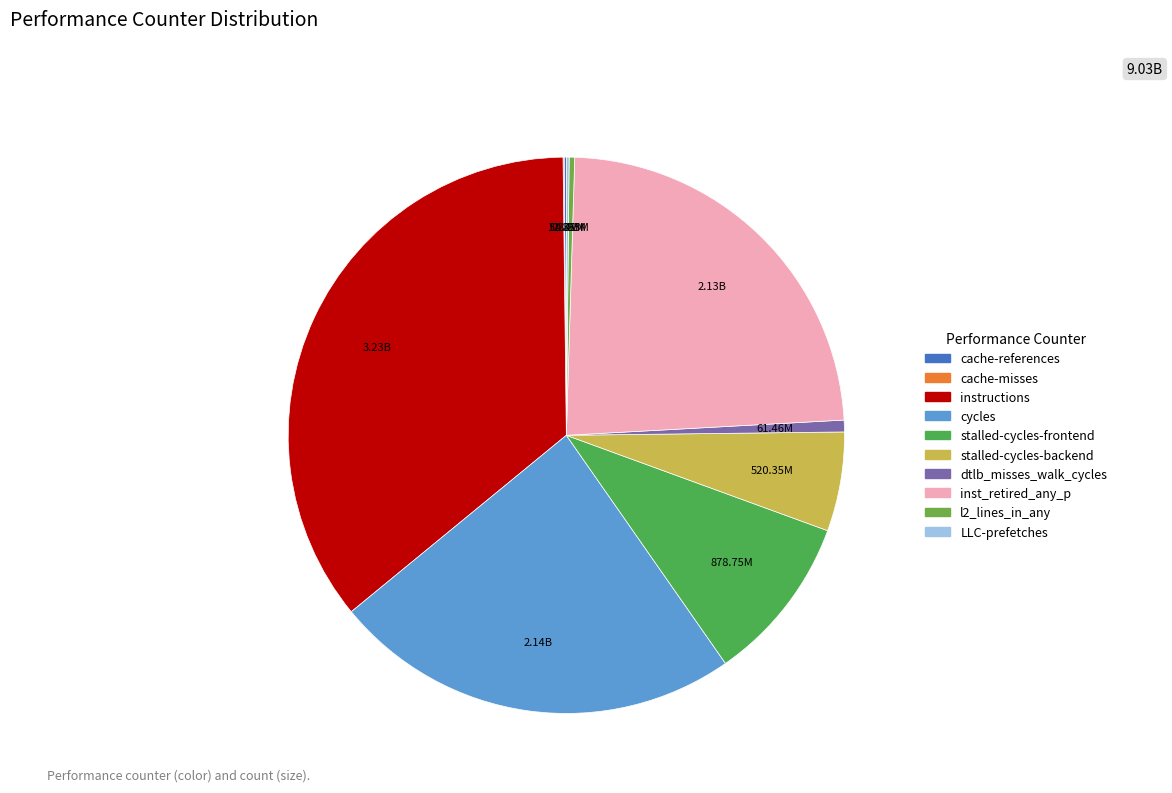

To the nearest percent, what is the difference between the dtlb_misses_walk_cycles and stalled-cycles-frontend slice percentages?

9%